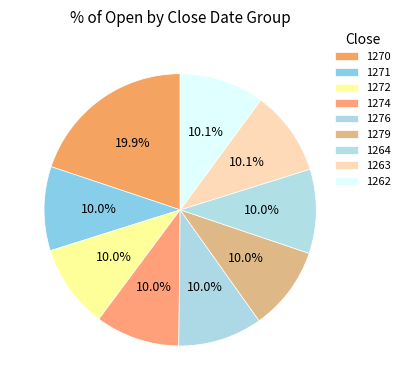

Is there any slice that represents more than half of the pie?

No